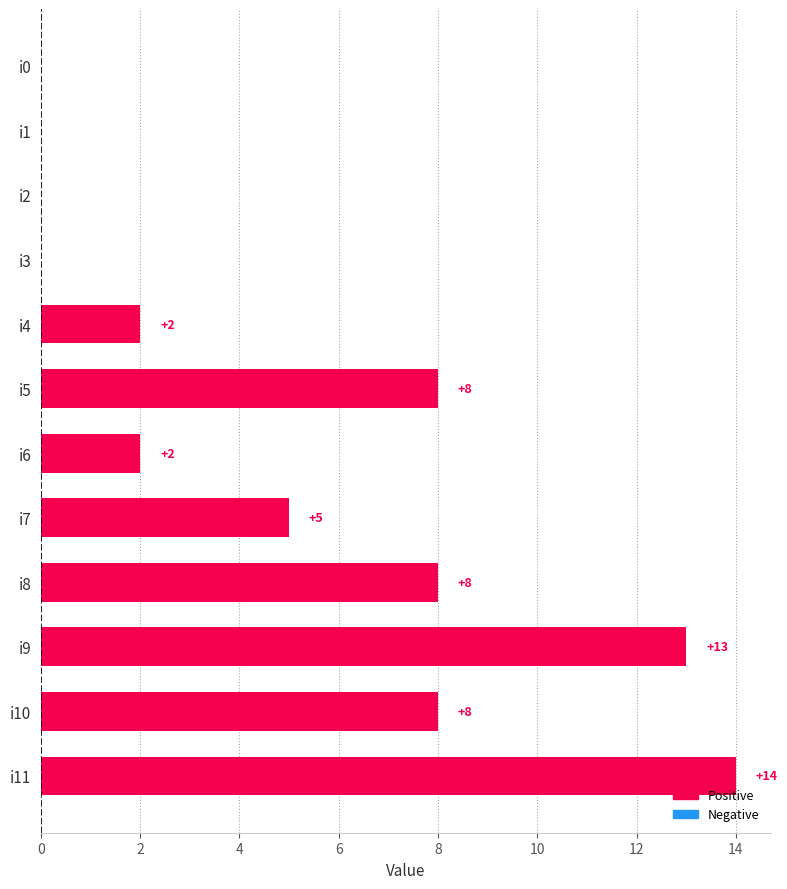

Does the chart contain stacked bars?

No